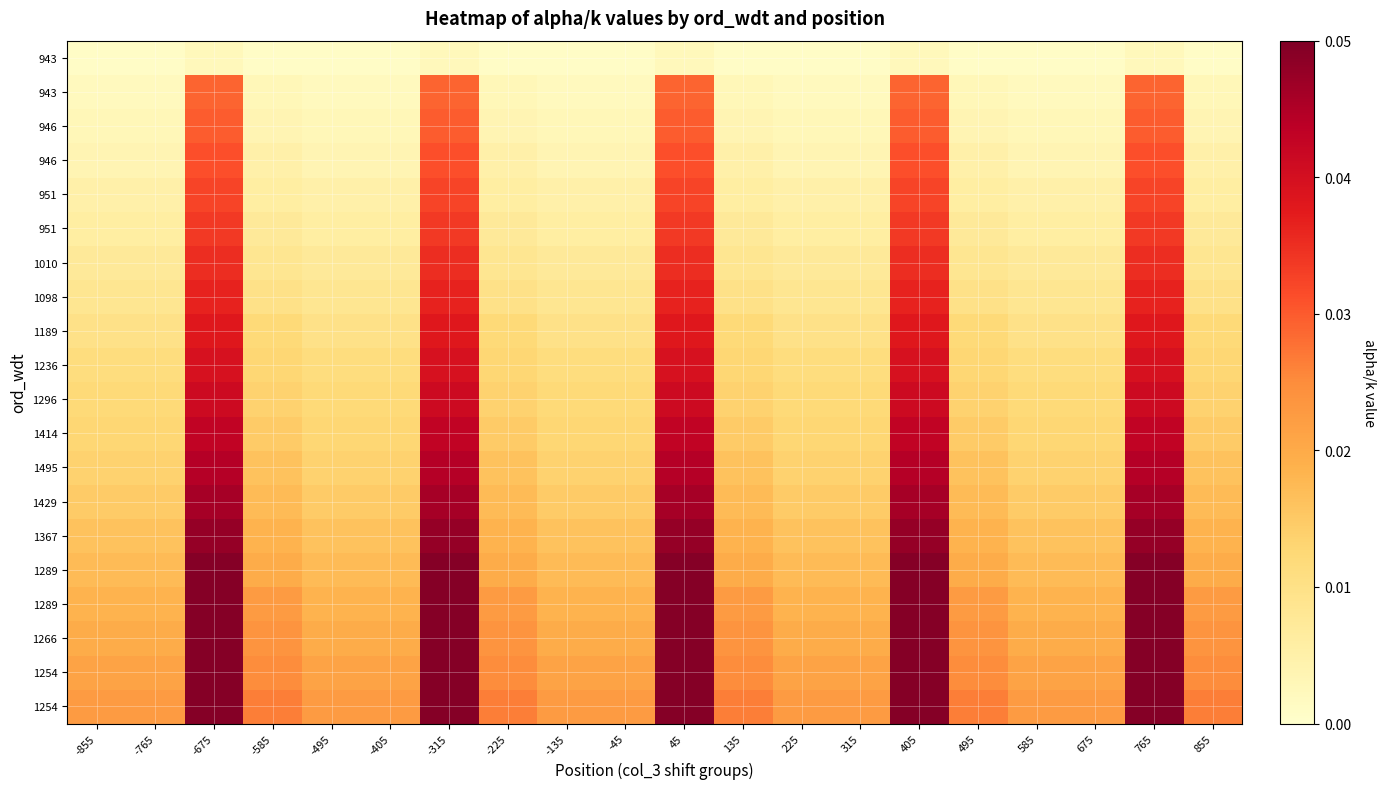

What is the total value across all series at -765?

0.2